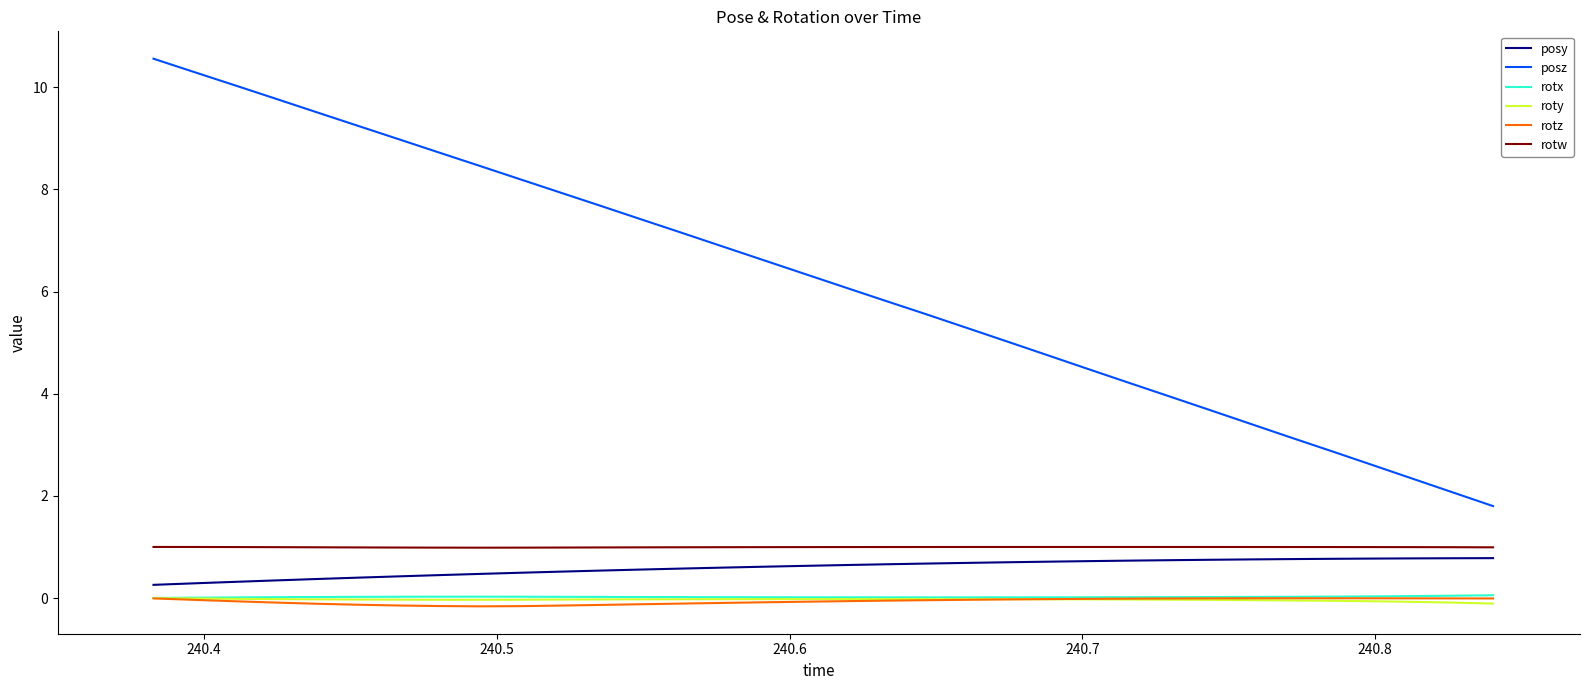

What is the maximum value shown in the chart?

10.6